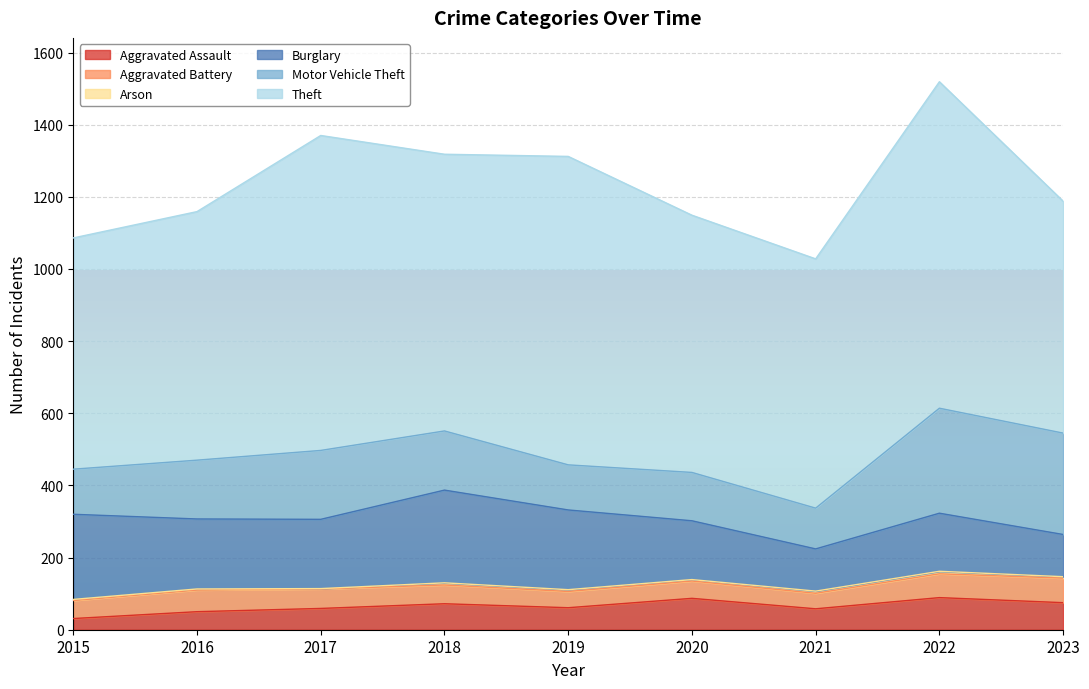

What is the approximate value of Motor Vehicle Theft at 2023?

281